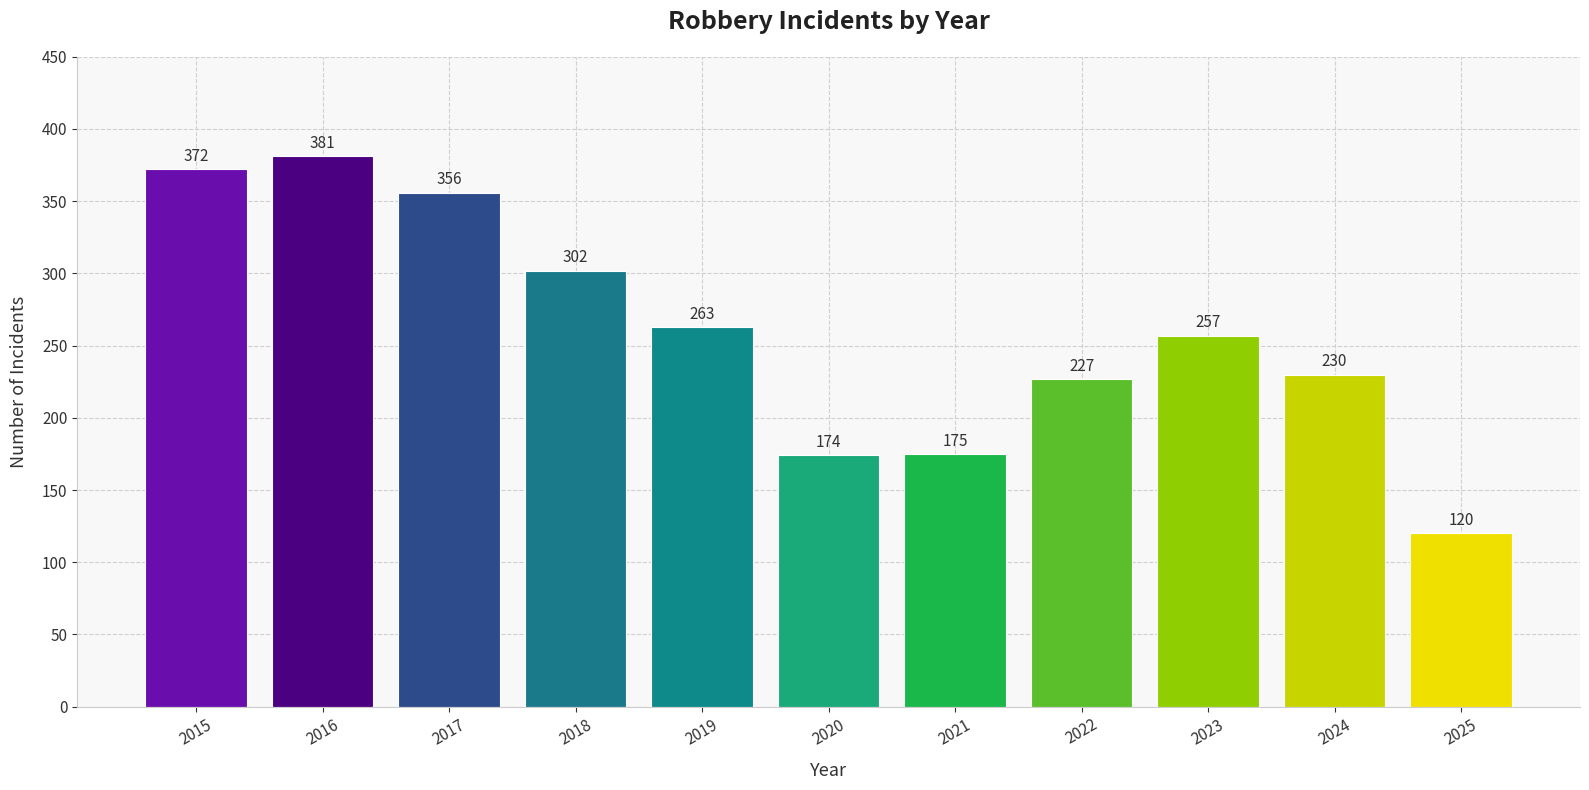

What is the smallest value displayed?

120